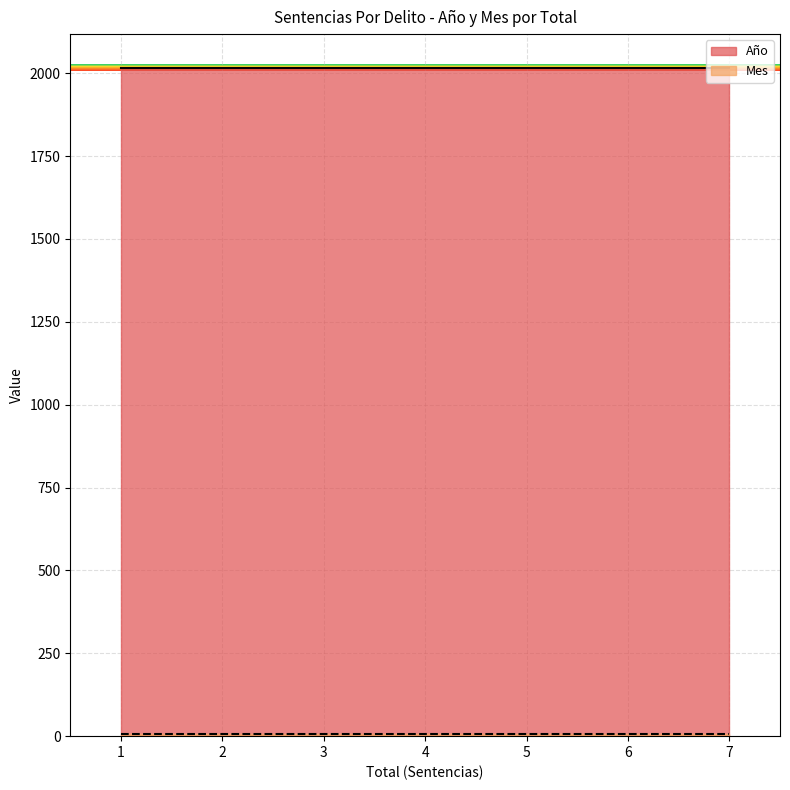

True or false: Mes and Año intersect in this chart.

False